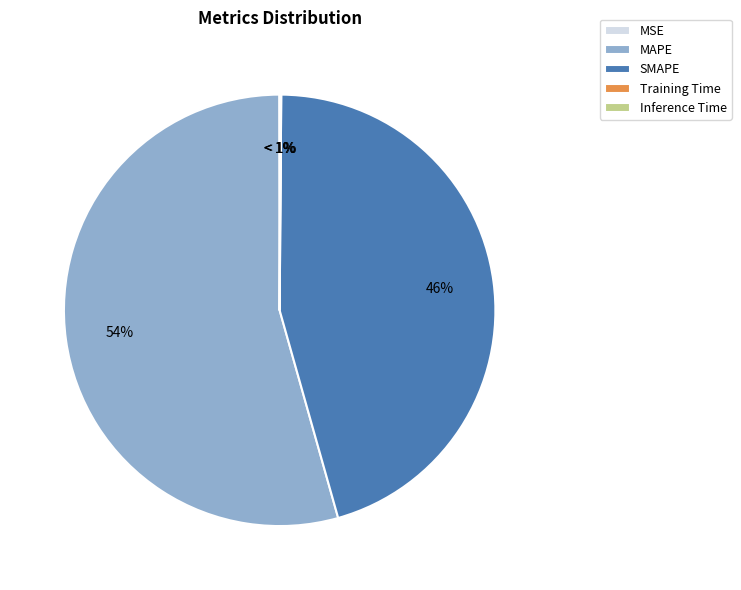

Combined, do SMAPE and MAPE account for over 50%?

Yes